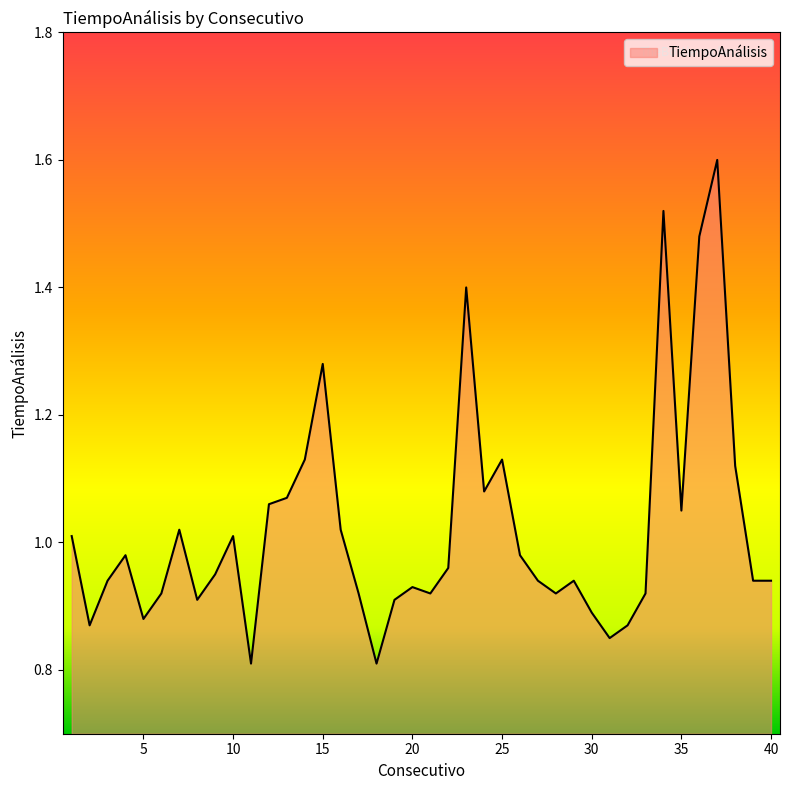

What is the greatest value displayed?

1.6